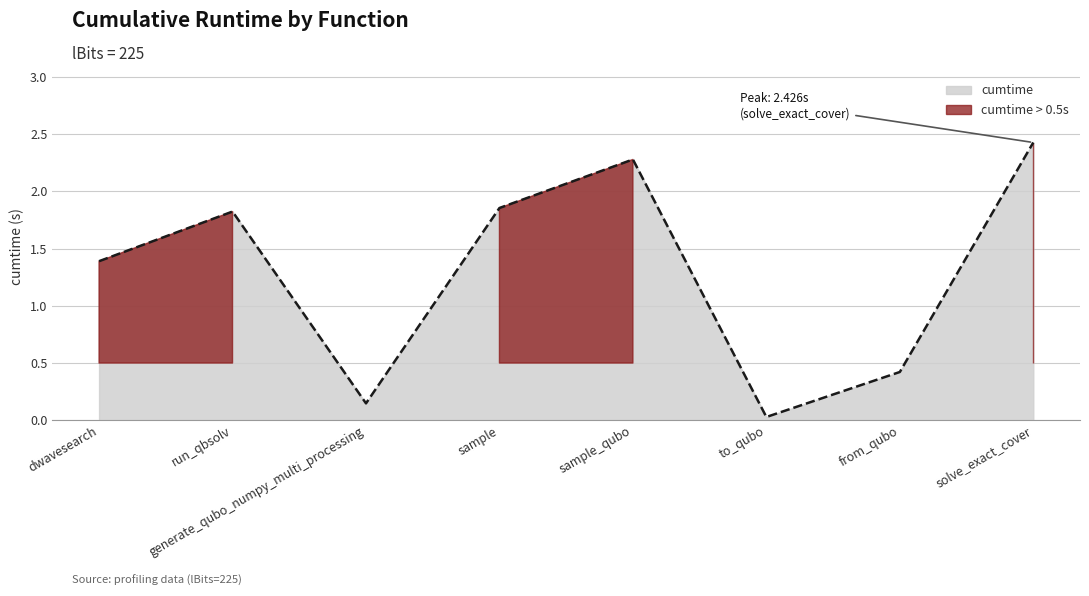

True or false: the data shows 1.9 at sample.

True